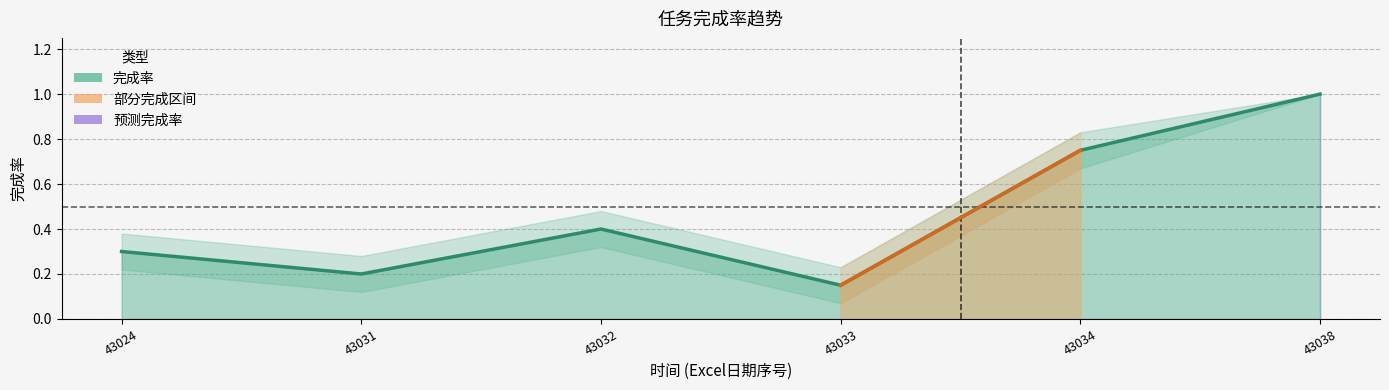

True or false: 完成率_lower and 完成率_upper intersect in this chart.

False